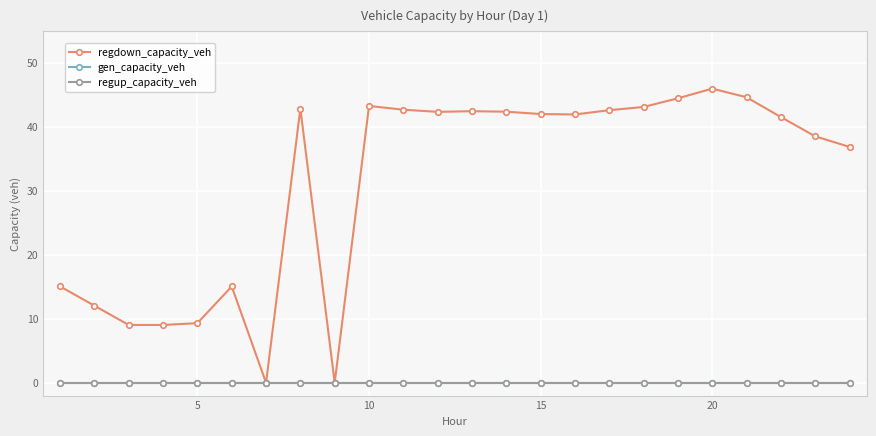

Rank the series by their maximum value, from lowest to highest.

gen_capacity_veh, regup_capacity_veh, regdown_capacity_veh